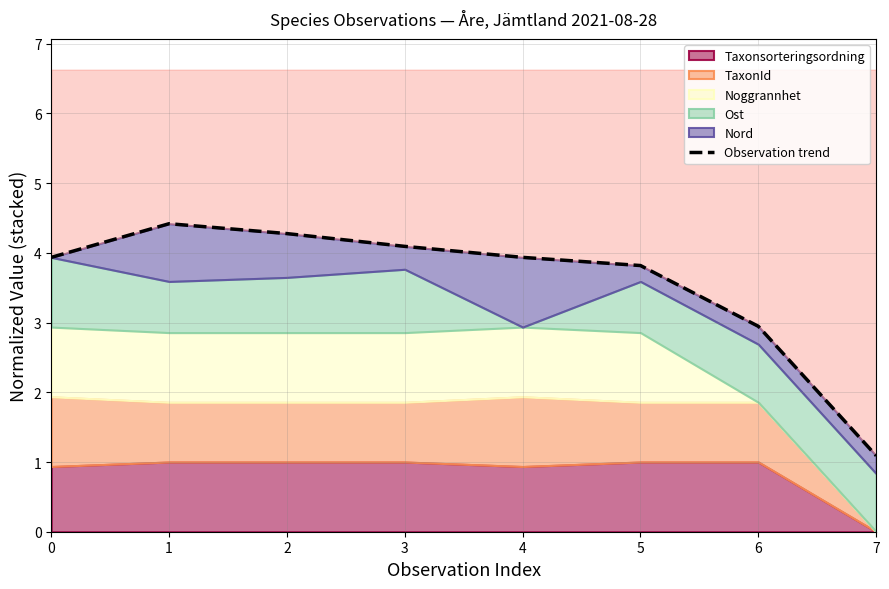

What is the value of the 5th point from the left?

3.9